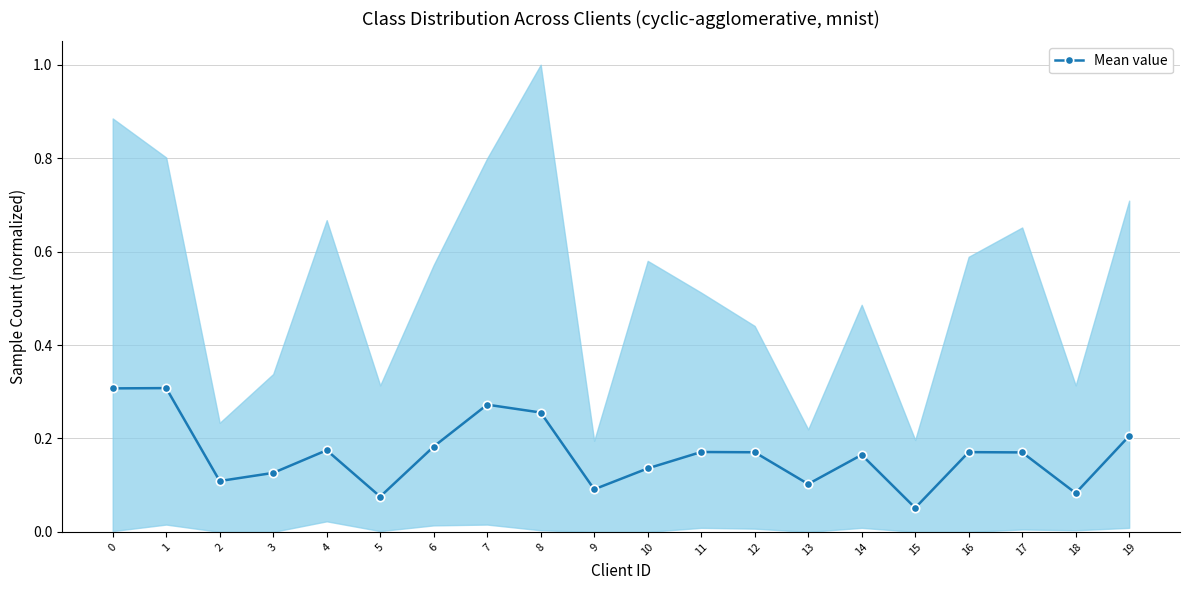

What is the maximum value shown in the chart?

0.3